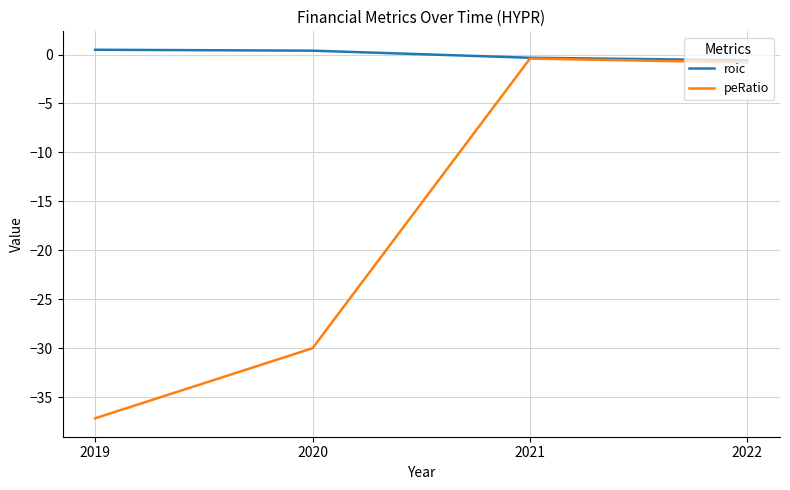

Which series has the largest range (max minus min)?

peRatio